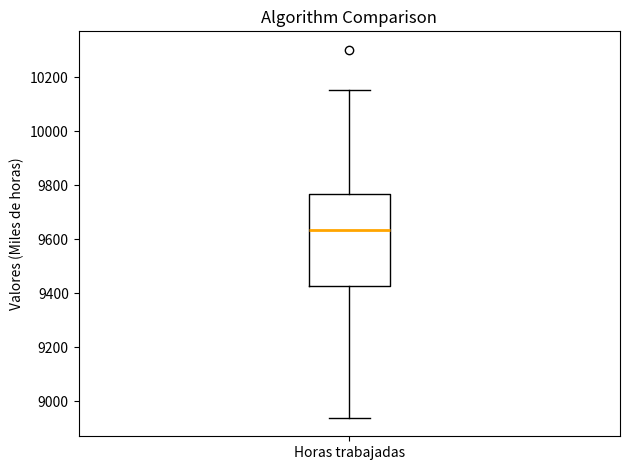

Read this box plot against the y-axis: the position of the median line, the range covered by the box, and the ends of both whiskers. The values are not printed on the chart, so give them approximately, as read against the axis.

median 9640, box 9420 to 9760, whiskers 8940 to 10160